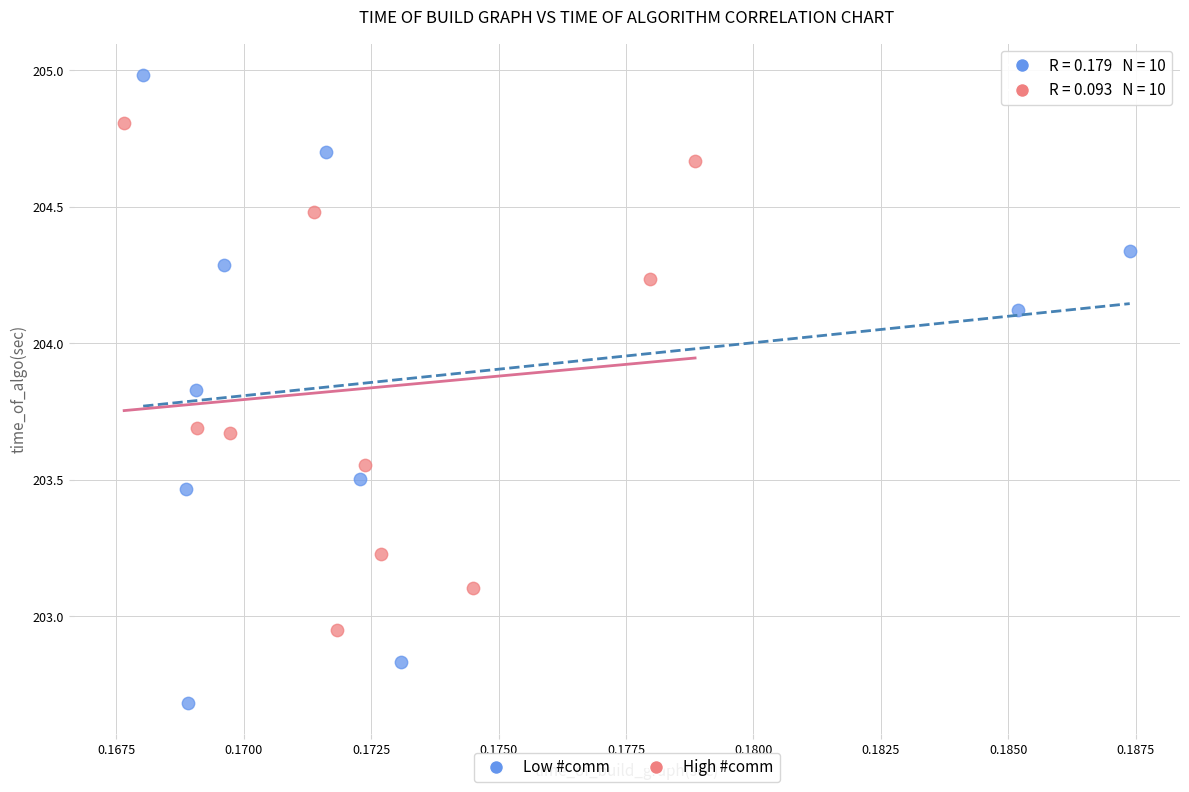

Which series reaches the minimum Y coordinate?

Low #comm